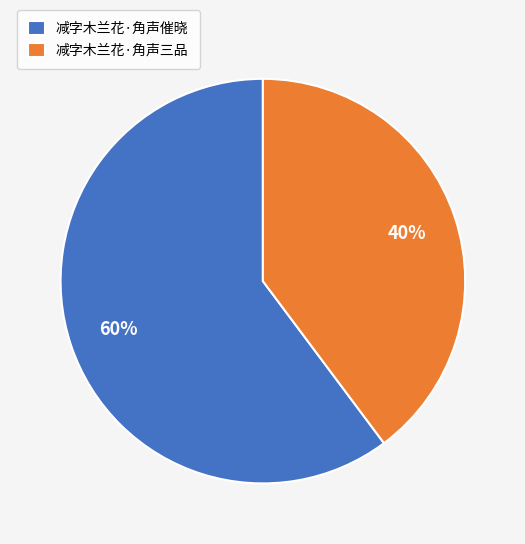

Which category accounts for the majority?

减字木兰花·角声催晓